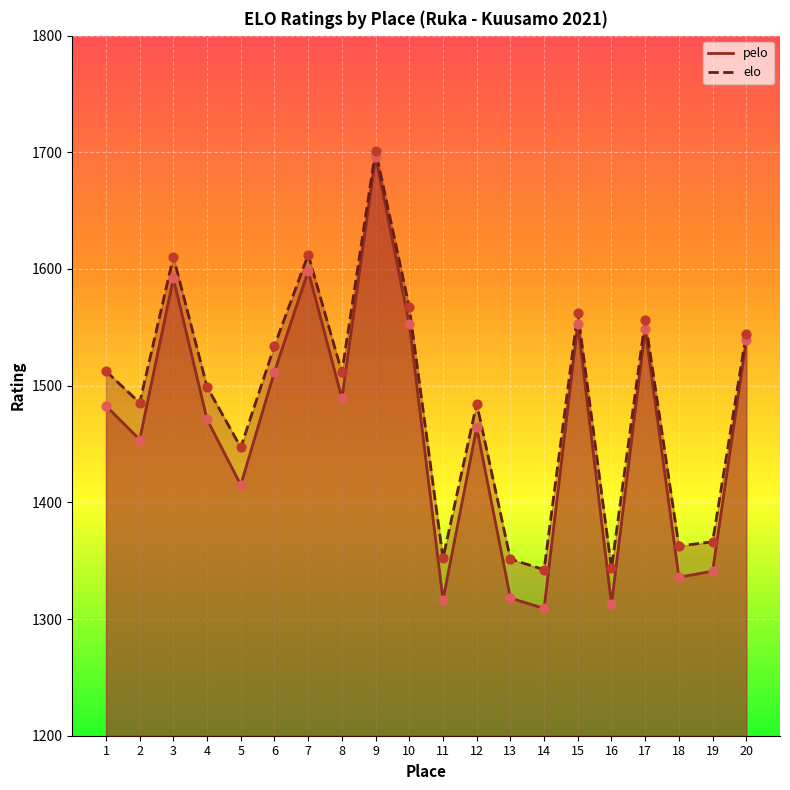

Which series reaches the minimum Y coordinate?

pelo